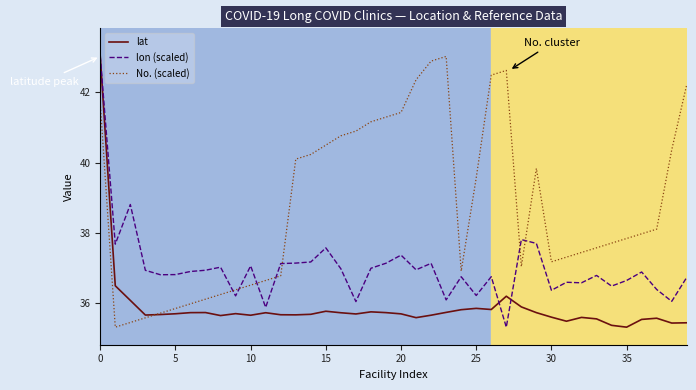

Which series has the largest total across all categories?

No. (scaled)